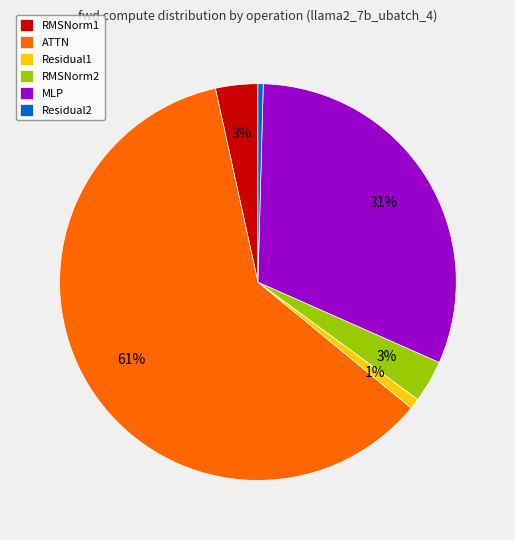

True or false: Residual1 accounts for 1% of the total.

True